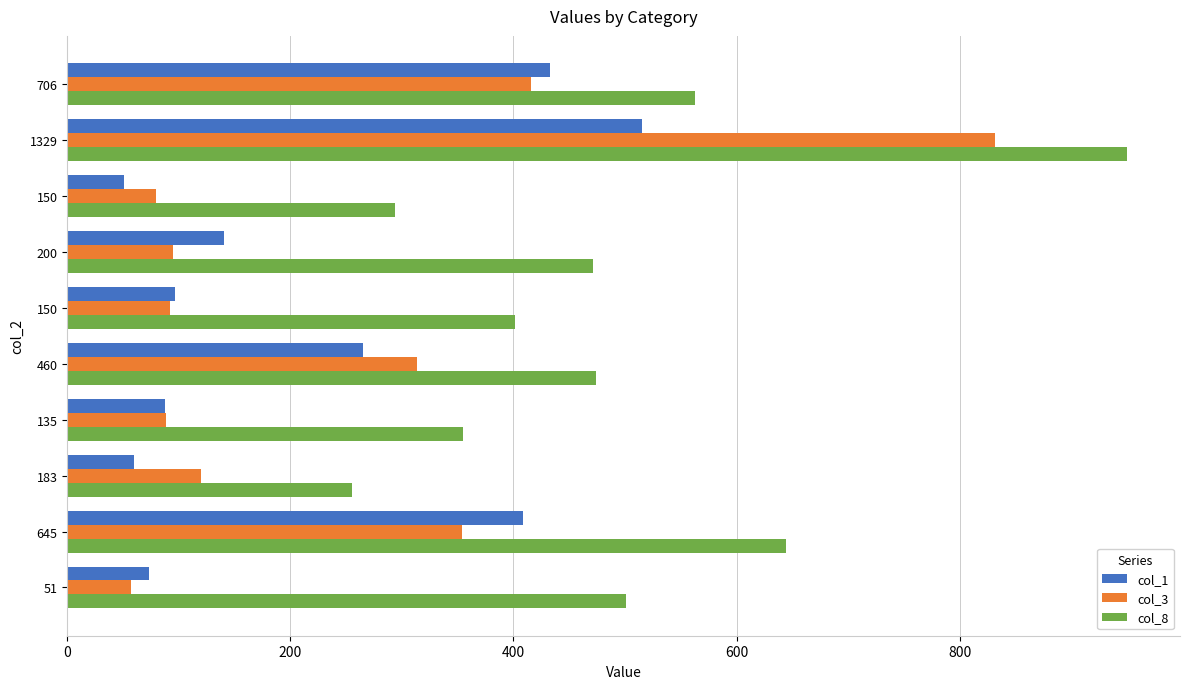

How many values in the col_1 series are below 141?

5